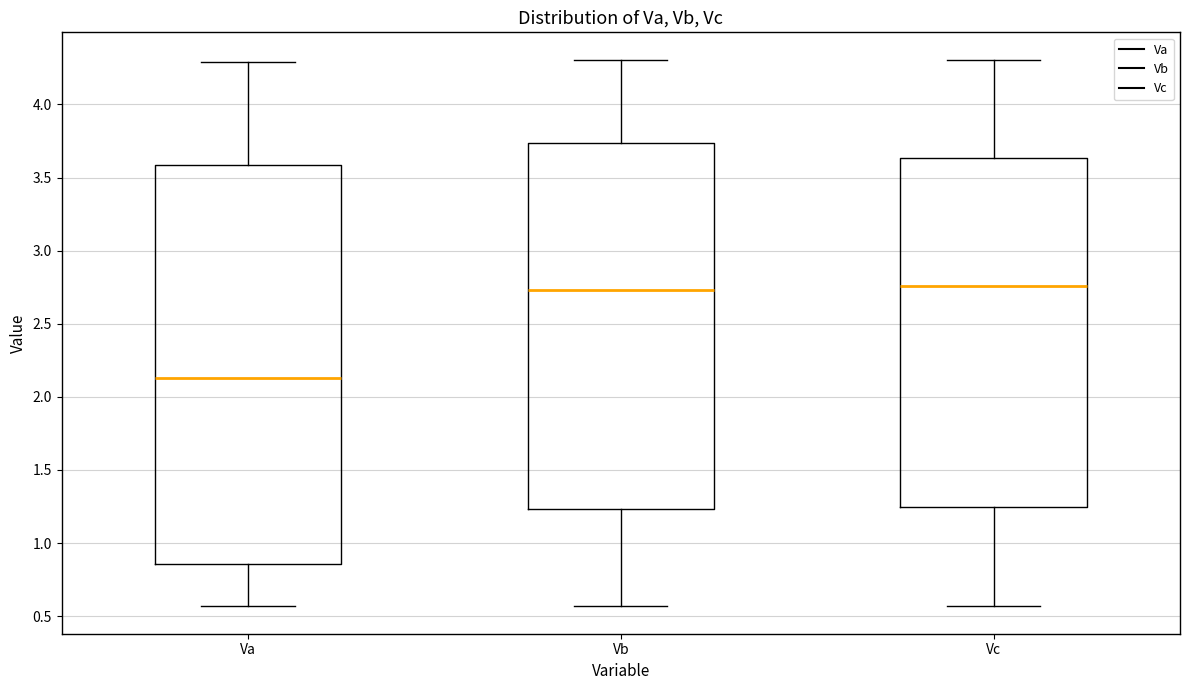

Where is the lower edge of the box for Vc on the y-axis? The values are not printed on the chart, so give them approximately, as read against the axis.

1.25